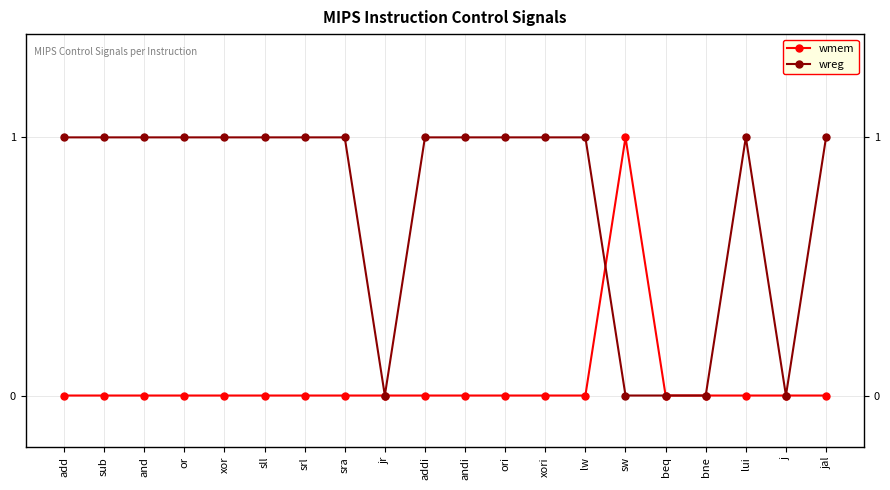

Is the value of wreg at lw greater than the value of wmem at sll?

Yes